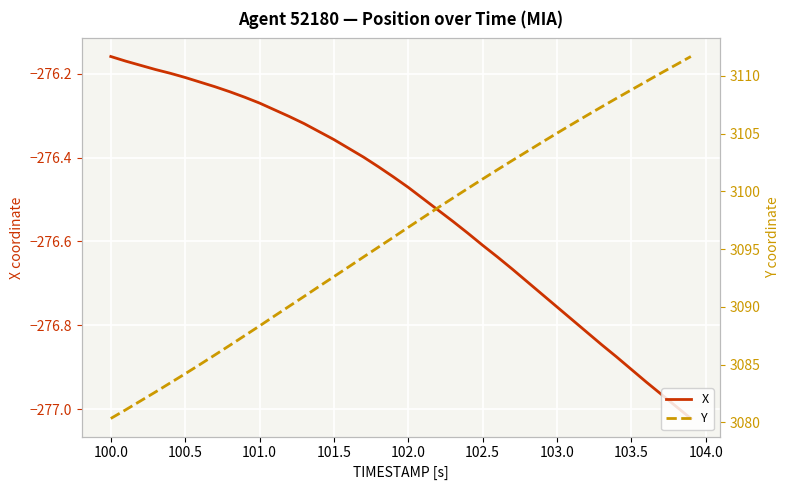

True or false: Y has a value of 838.2 at 102.5.

False